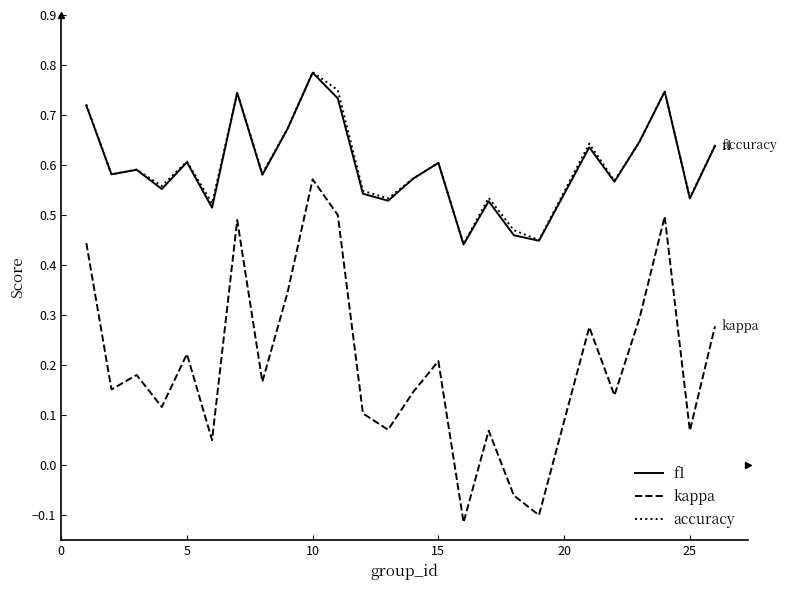

Which series has the widest spread of values?

kappa